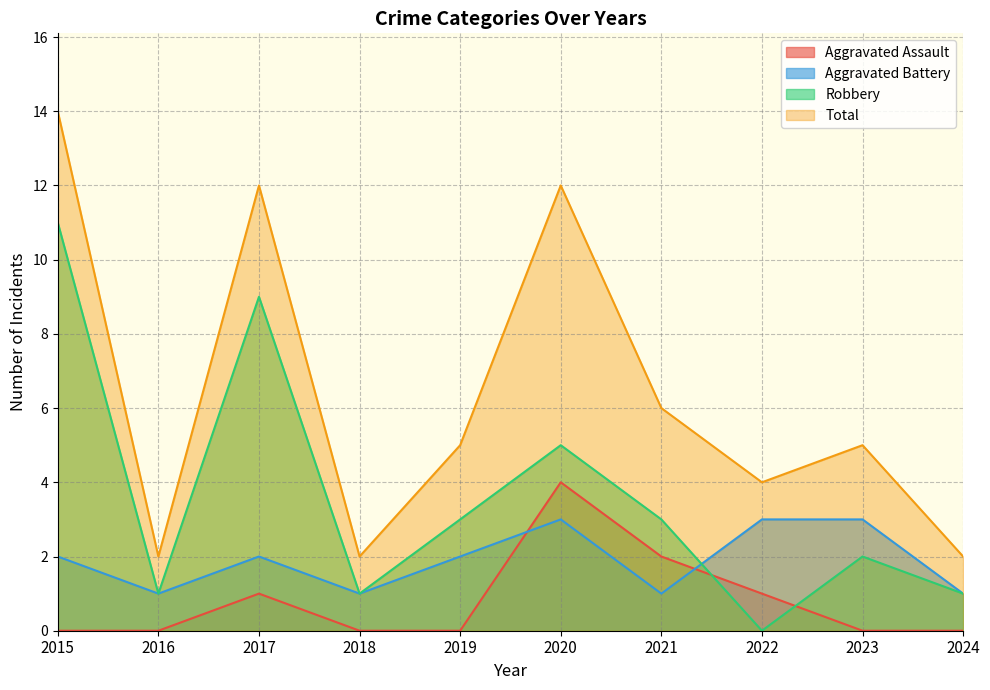

What is the difference between the Robbery values at 2023 and 2019?

1